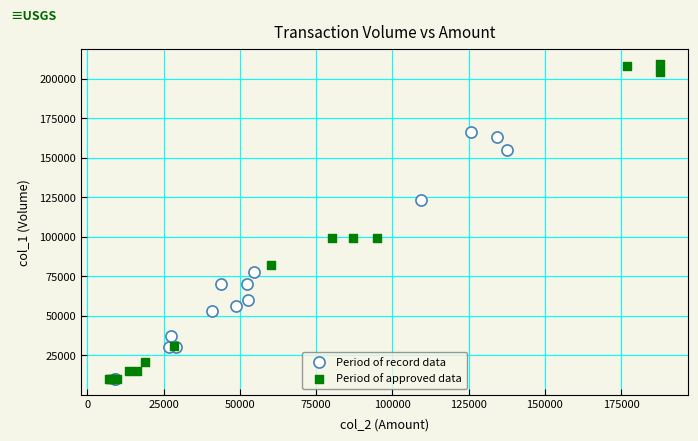

Which series reaches the maximum Y coordinate?

Period of approved data